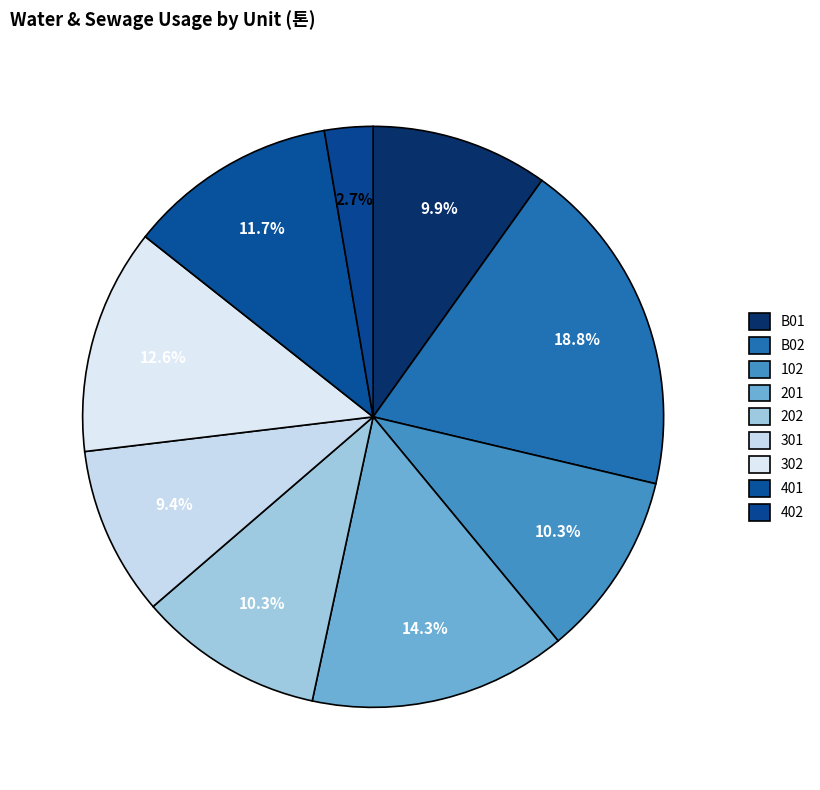

What is the total percentage of 202 and 302?

22.9%